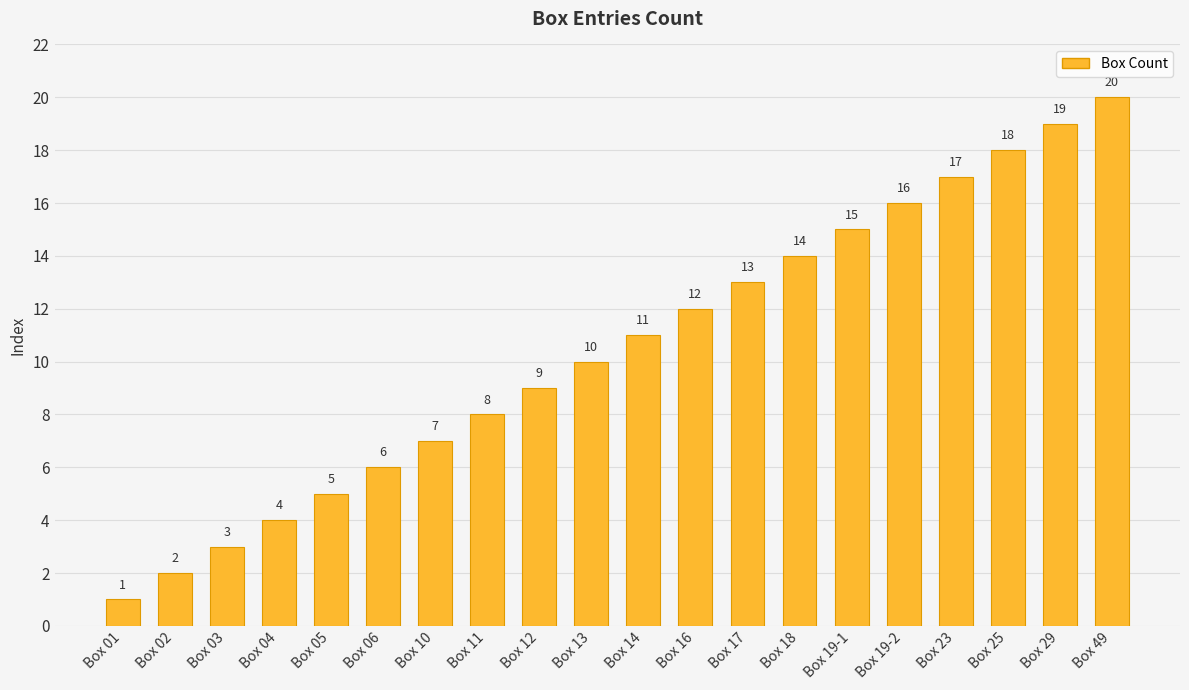

Count the number of data series in this chart.

1